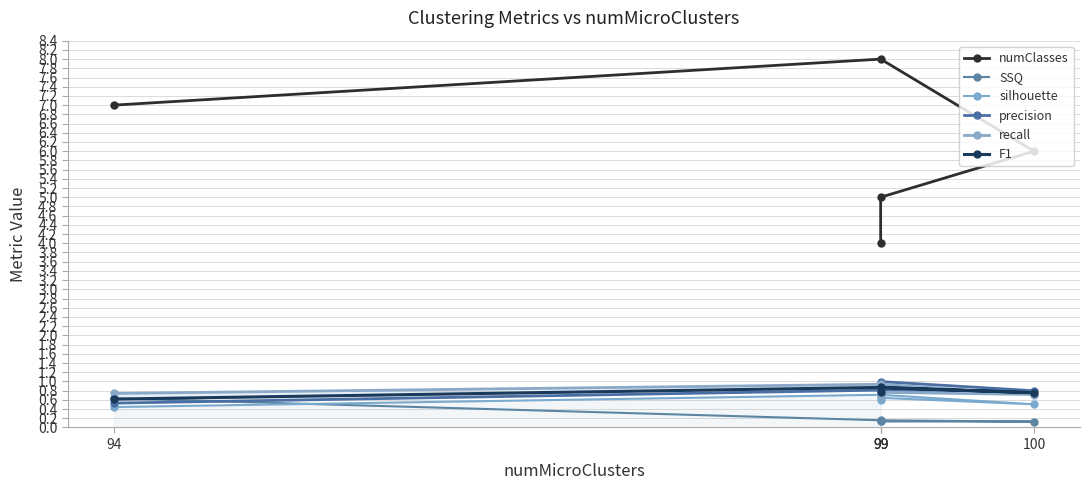

True or false: SSQ and precision intersect in this chart.

True